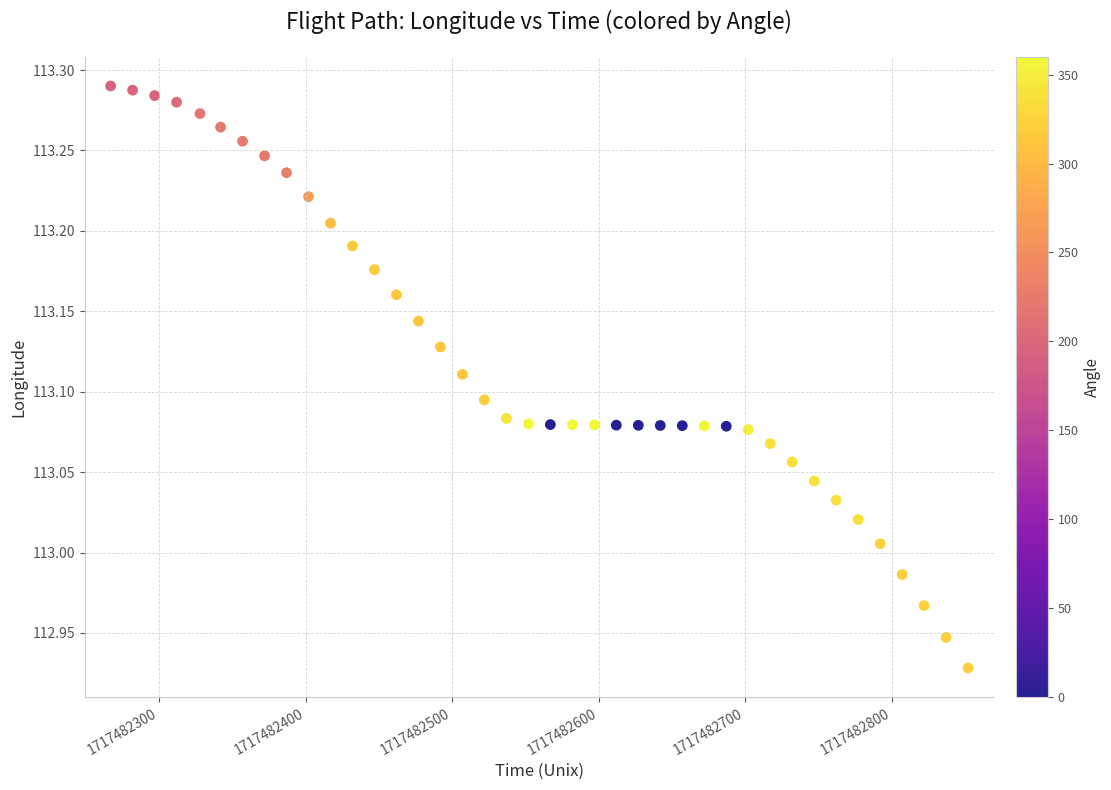

What is the range of Y values (max minus min)?

0.4